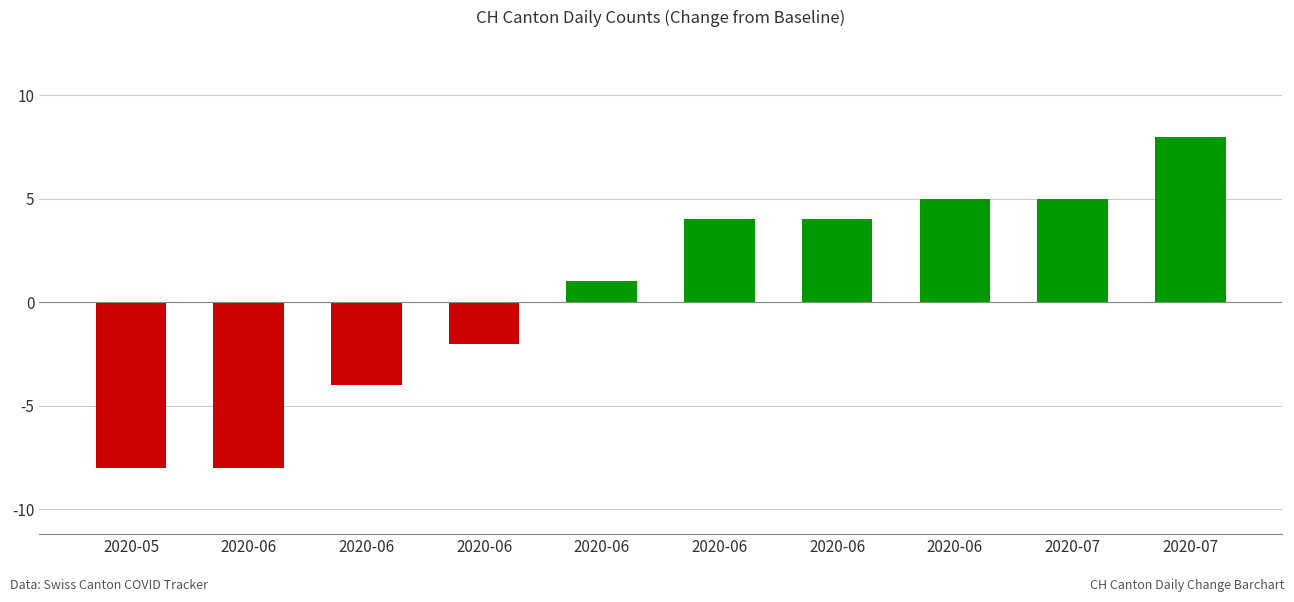

How many categories are shown in the chart?

10